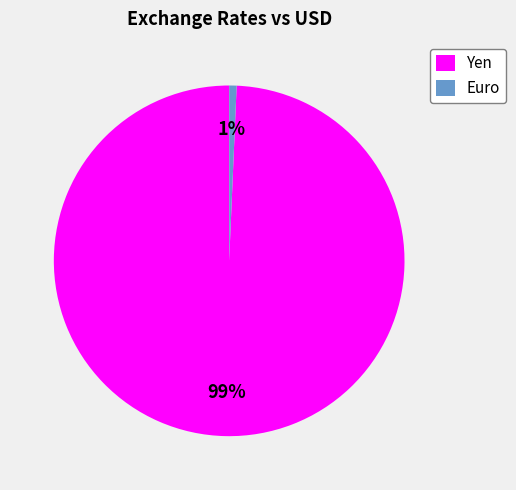

To the nearest percent, what is the combined percentage of Euro and Yen?

100%